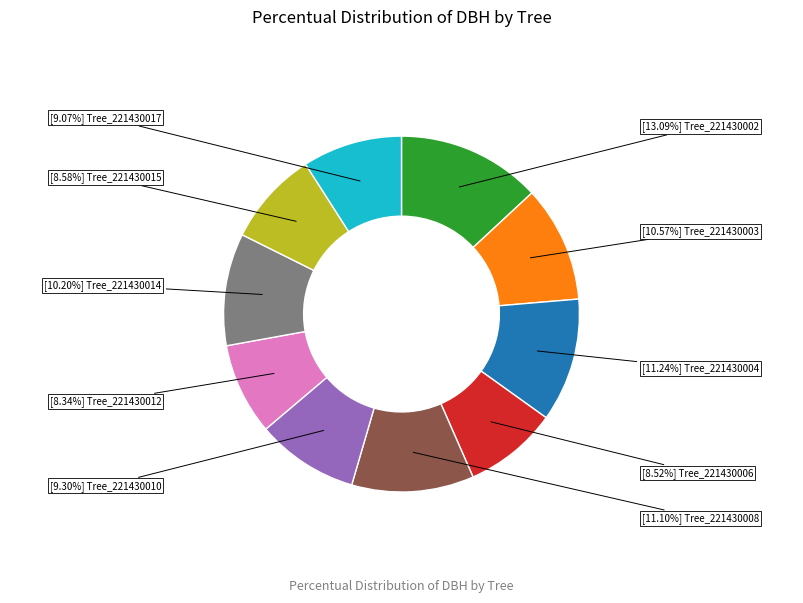

Does any single category account for the majority?

No